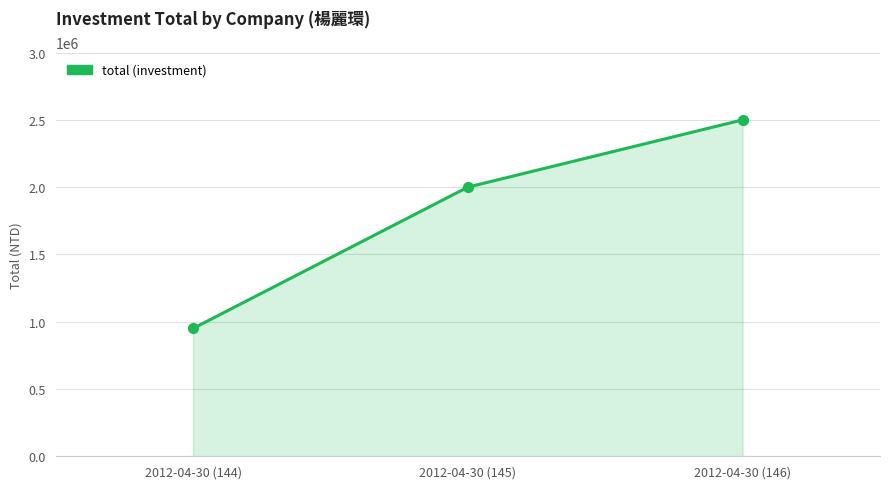

What is the change in value from 2012-04-30 (144) to 2012-04-30 (145)?

+1050000